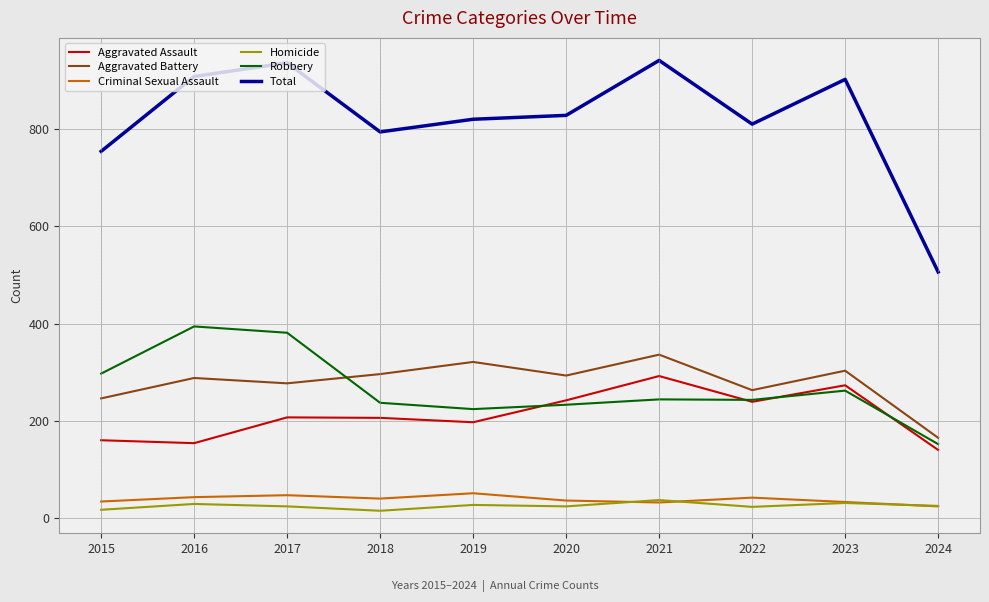

What is the maximum value for Aggravated Assault?

292